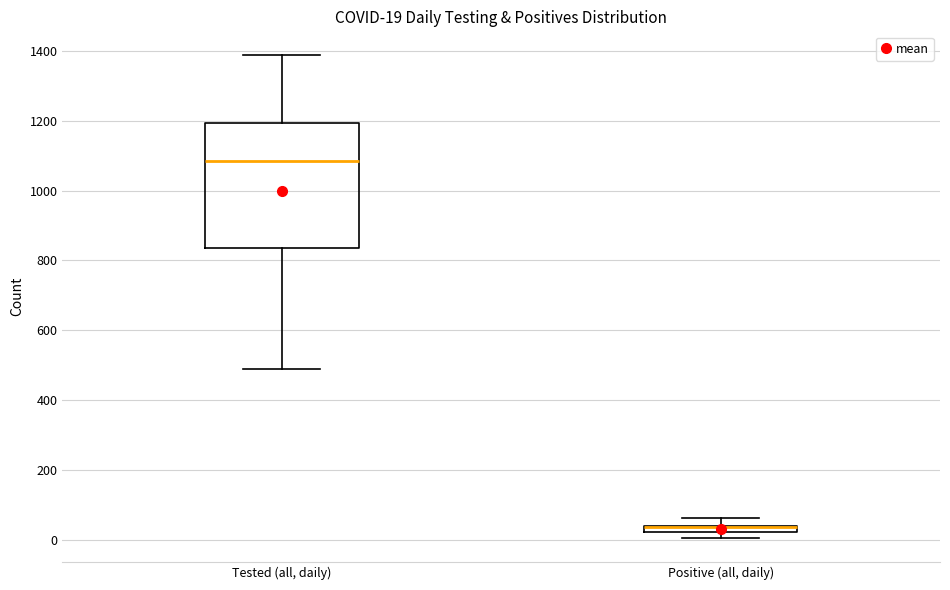

Which box is the tallest, from its lower edge to its upper edge?

Tested (all, daily)